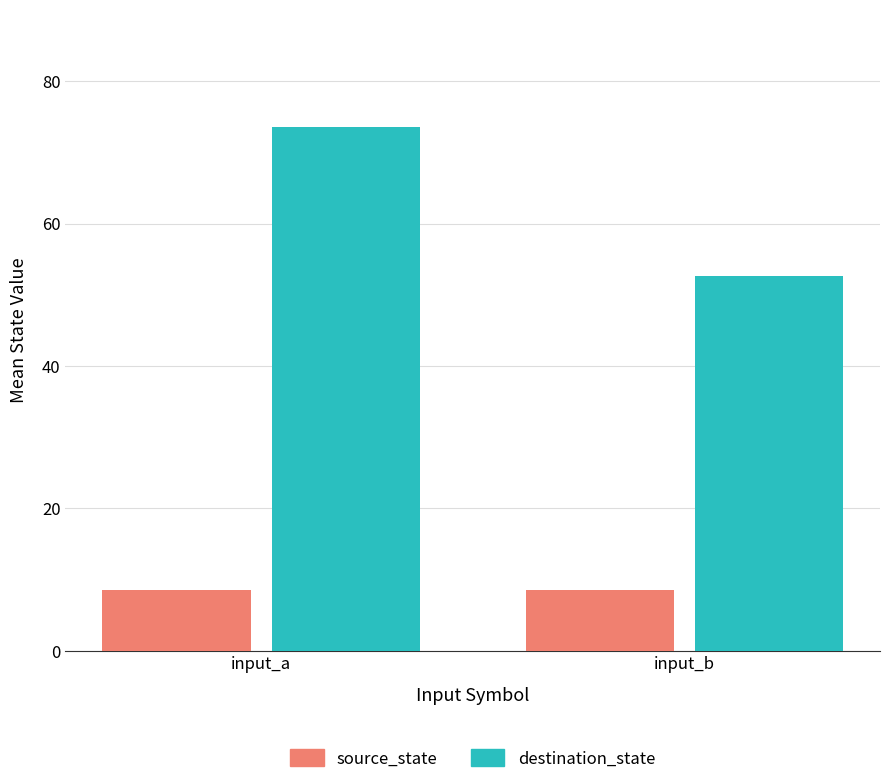

At which category is the sum across all series the highest?

input_a